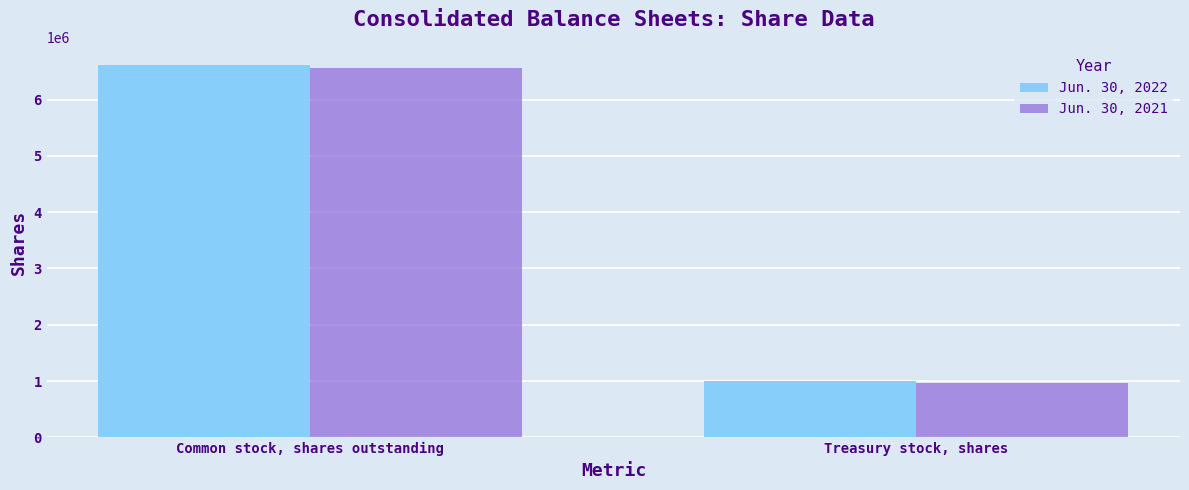

How many data points does each series have?

2